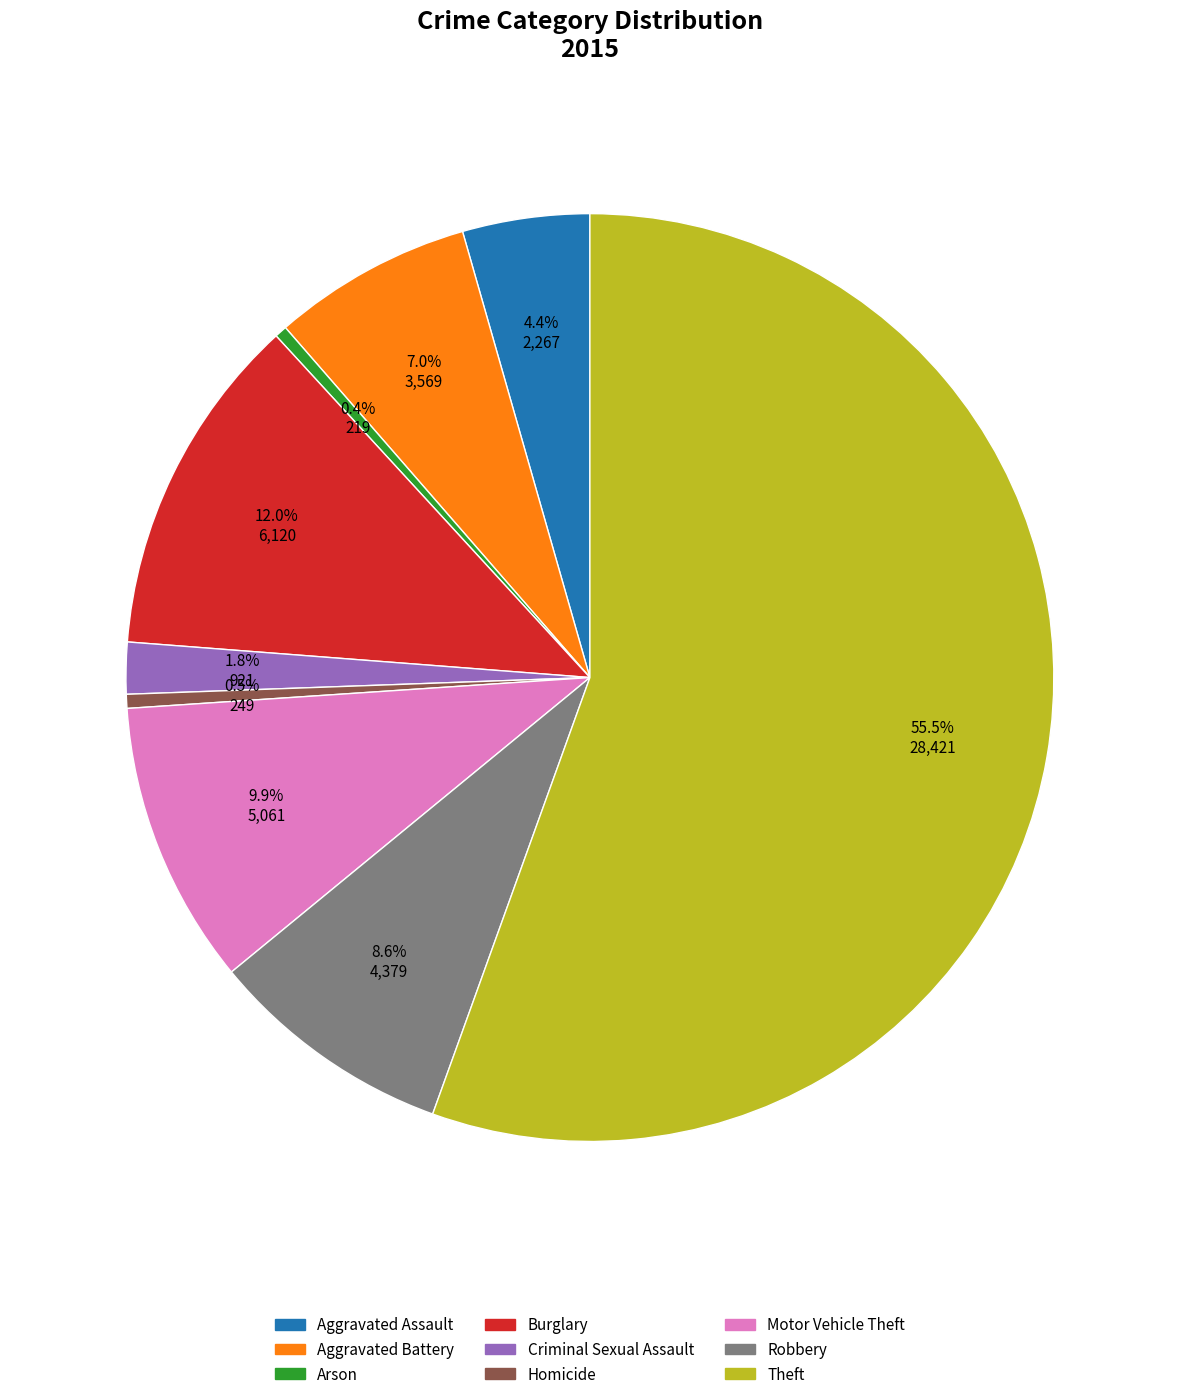

Approximately how many times larger is the value at Criminal Sexual Assault compared to Robbery?

0.2